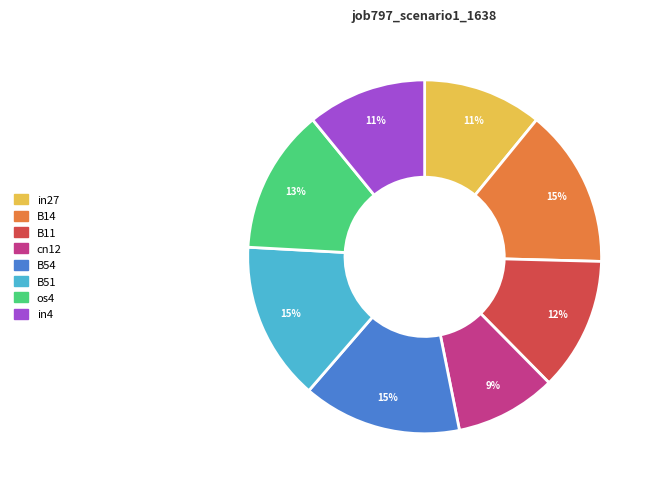

Combined, do B14 and B11 account for over 50%?

No